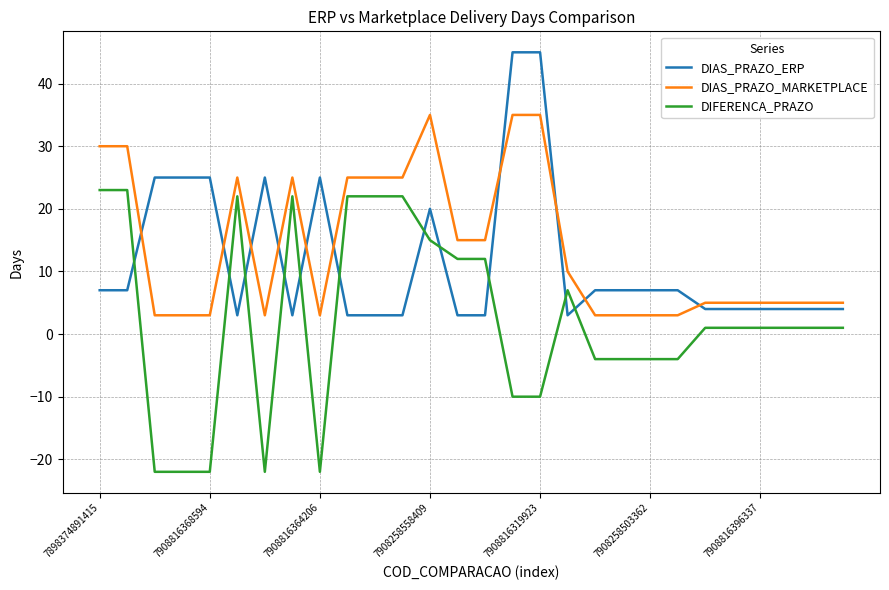

What is the difference between the maximum and minimum values in the DIFERENCA_PRAZO series?

45